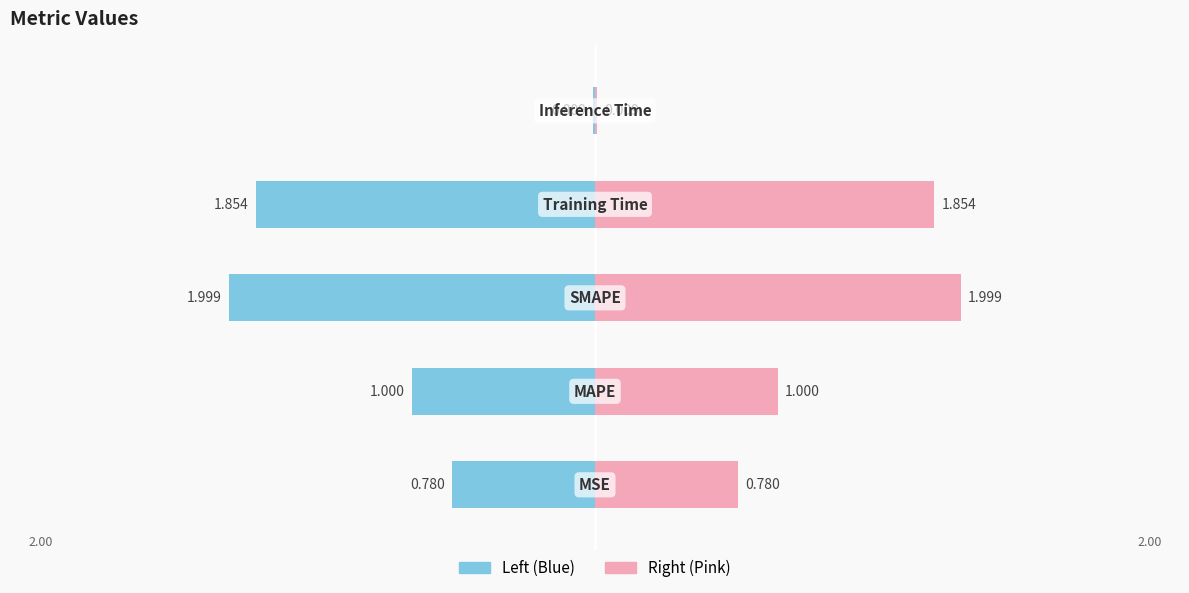

Which category has the lowest value across all series?

Inference Time